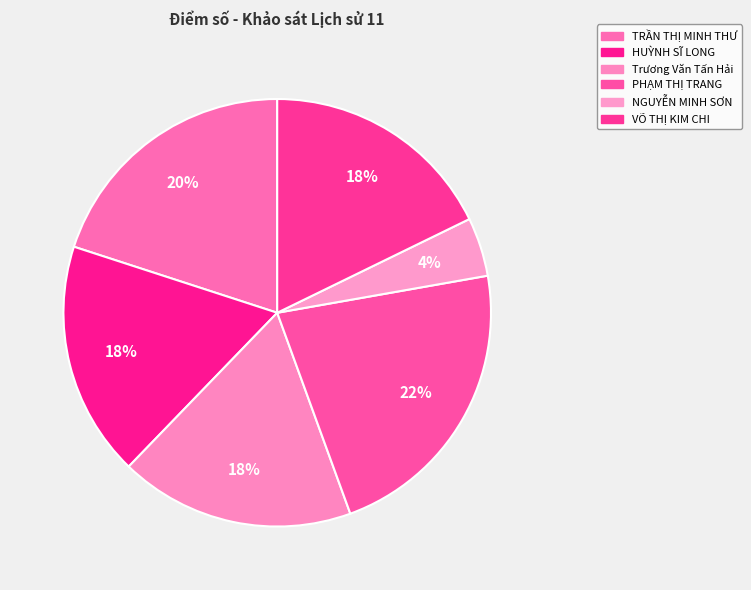

What percentage is the VÕ THỊ KIM CHI slice, to the nearest percent?

18%